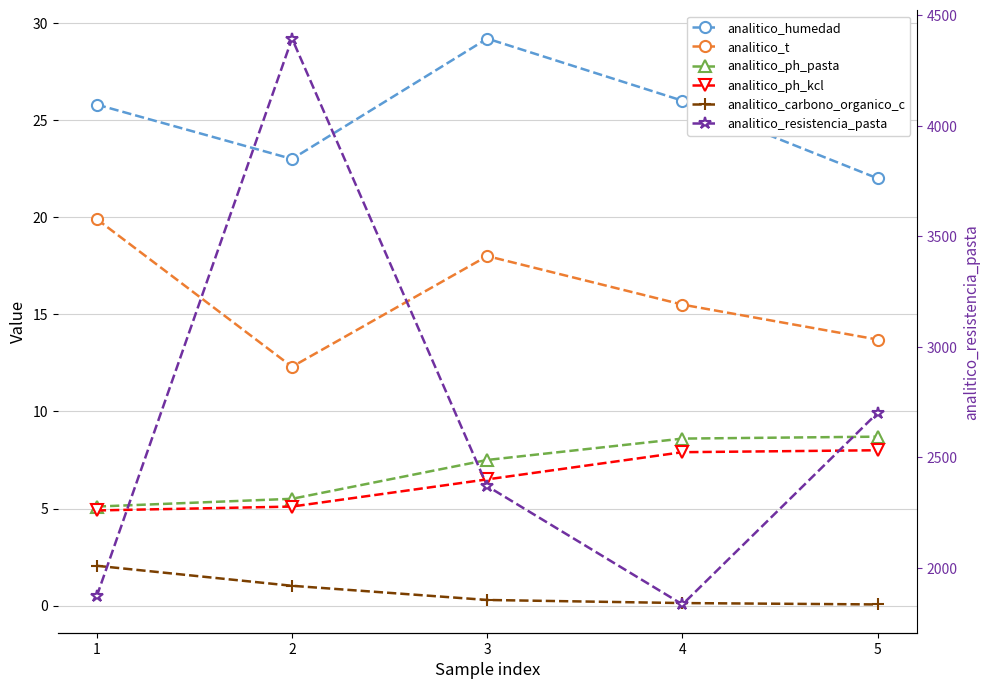

What are all the series names shown in the legend?

analitico_humedad, analitico_t, analitico_ph_pasta, analitico_ph_kcl, analitico_carbono_organico_c, analitico_resistencia_pasta